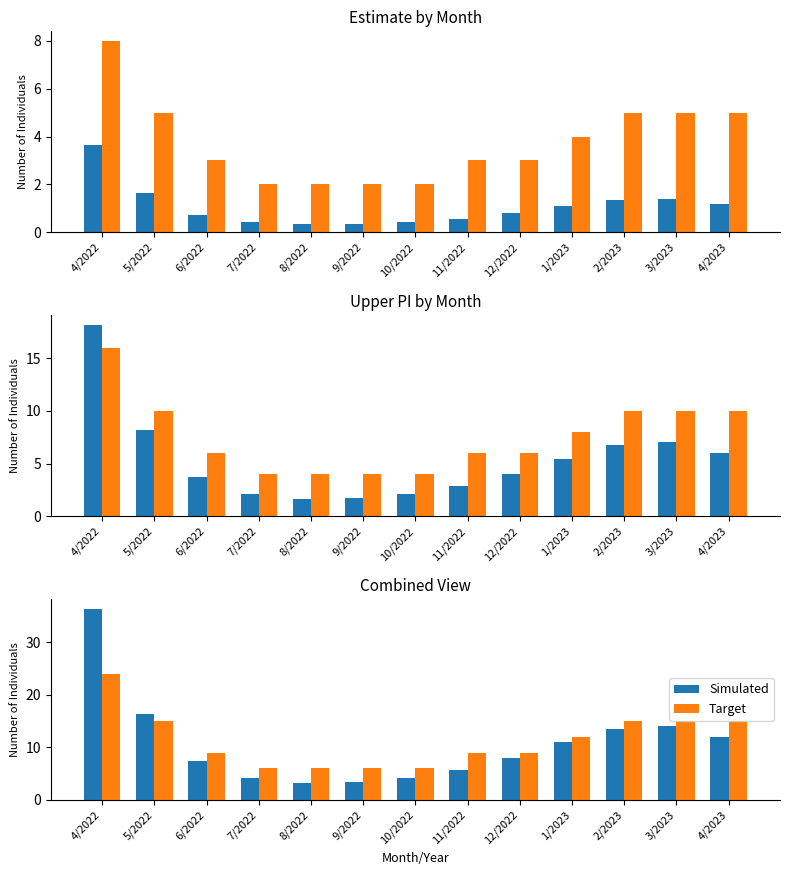

How many bars are there in each group?

2